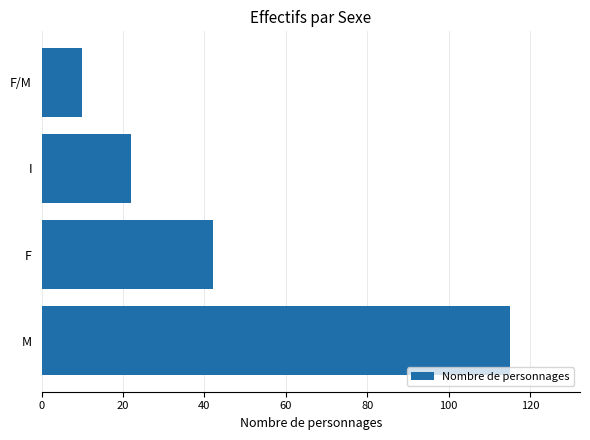

List the labels in order of value, smallest first.

F/M, I, F, M